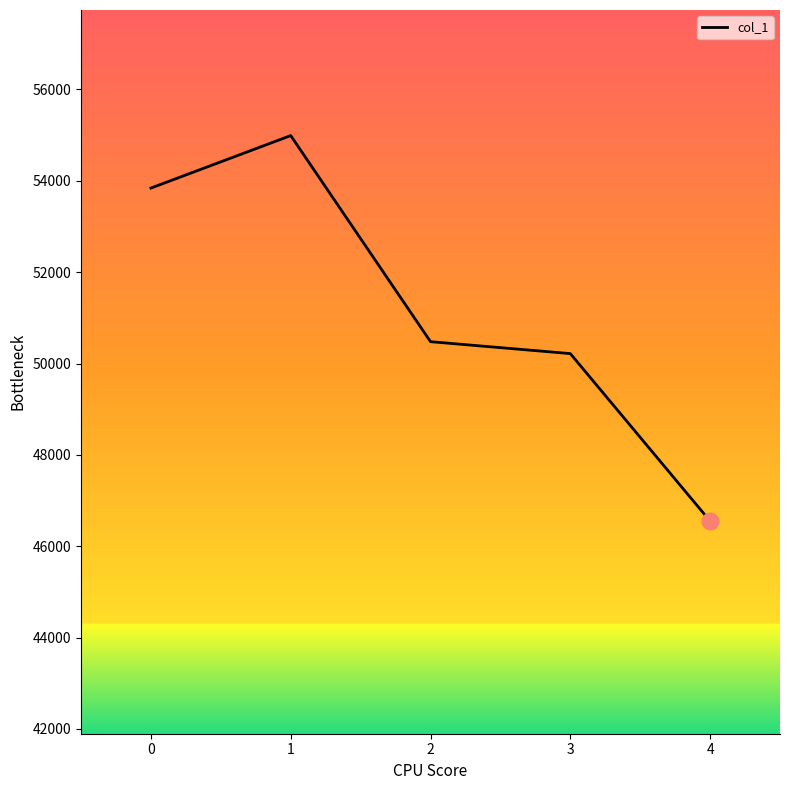

True or false: the data has more than 2 interior local peaks.

False